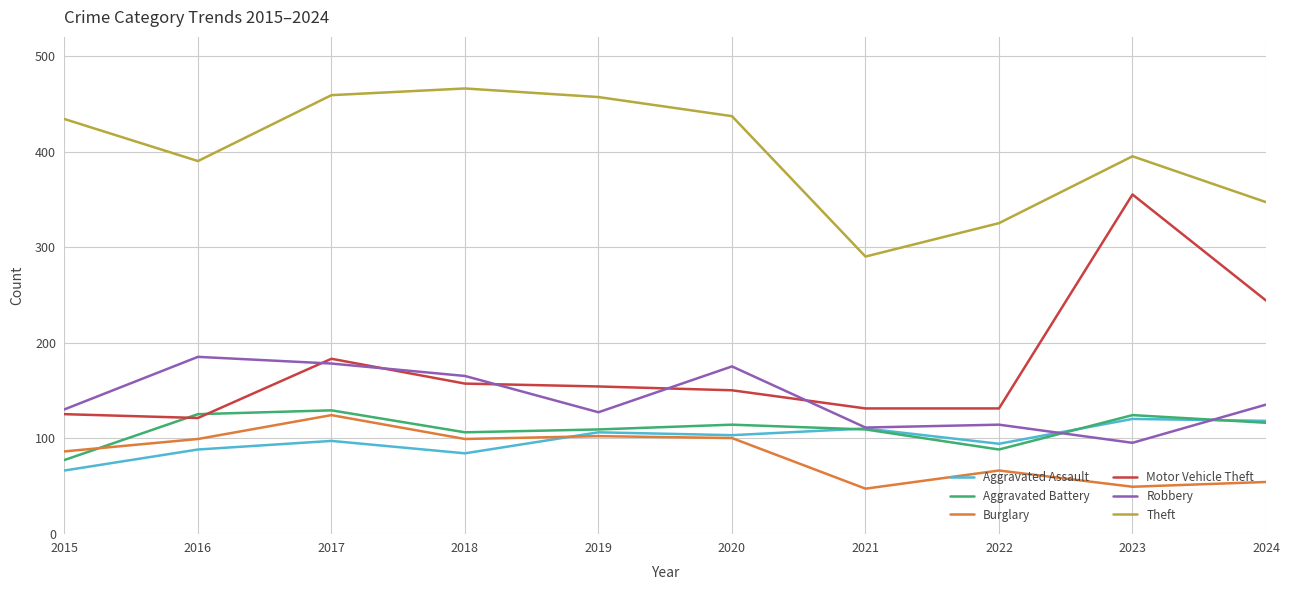

How many interior local peaks does the Aggravated Battery series have?

3